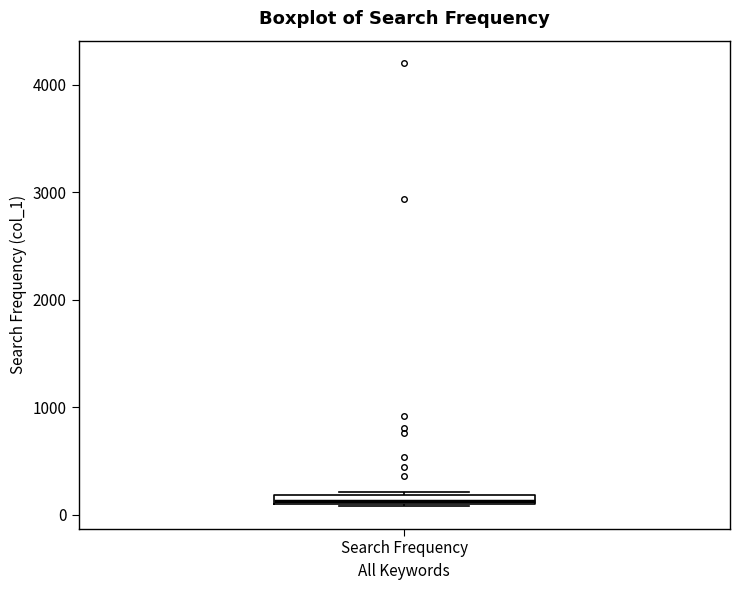

Where is the upper edge of the box for Search Frequency on the y-axis? The values are not printed on the chart, so give them approximately, as read against the axis.

200